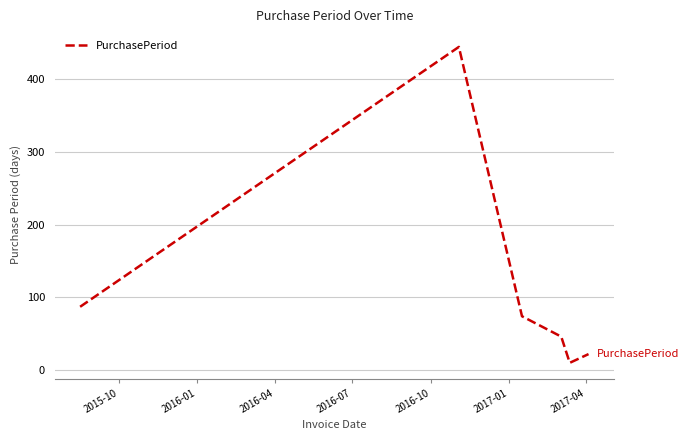

What is the difference between the maximum and second lowest values?

422